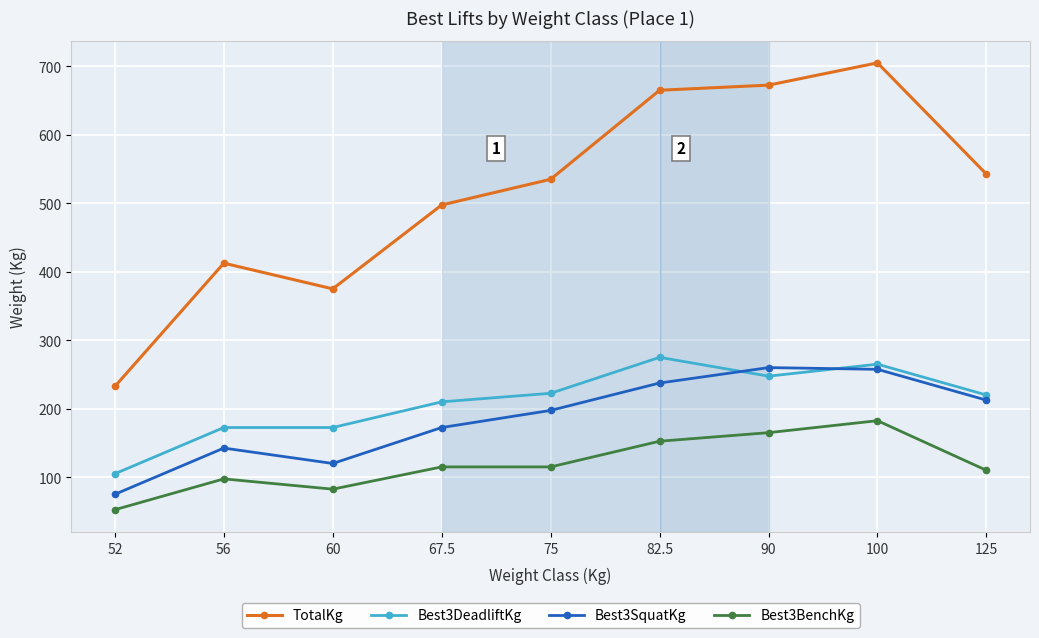

At which category does the chart reach its minimum across all series?

52